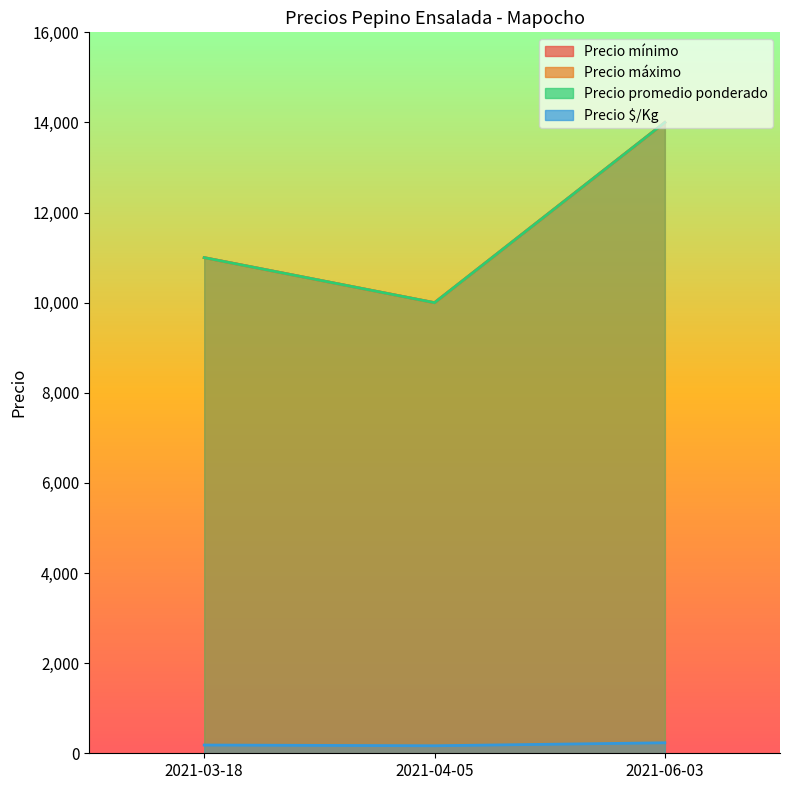

What is the label of the 3rd point from the right?

2021-03-18